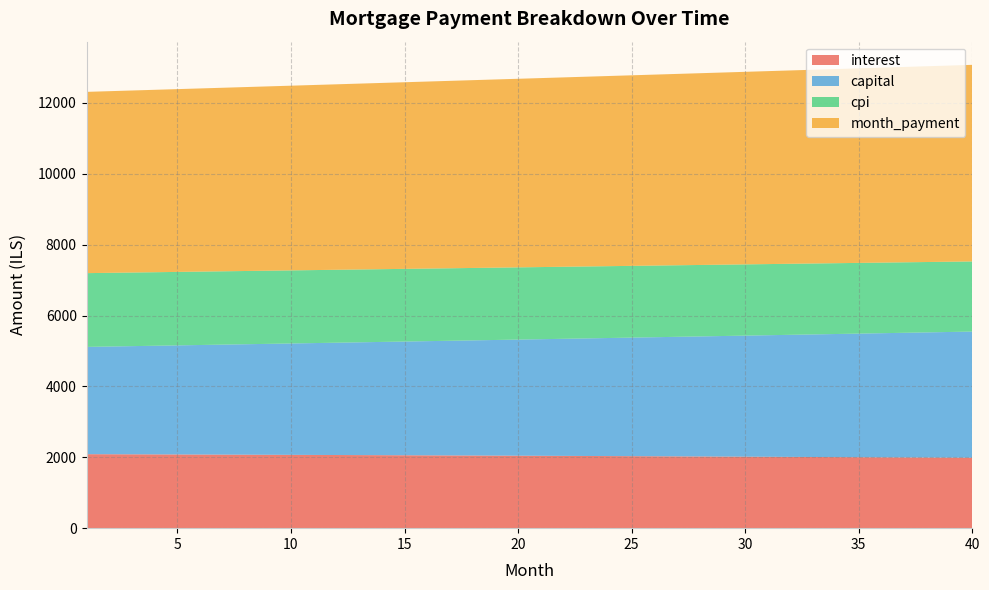

What is the highest value of the interest series?

2087.7